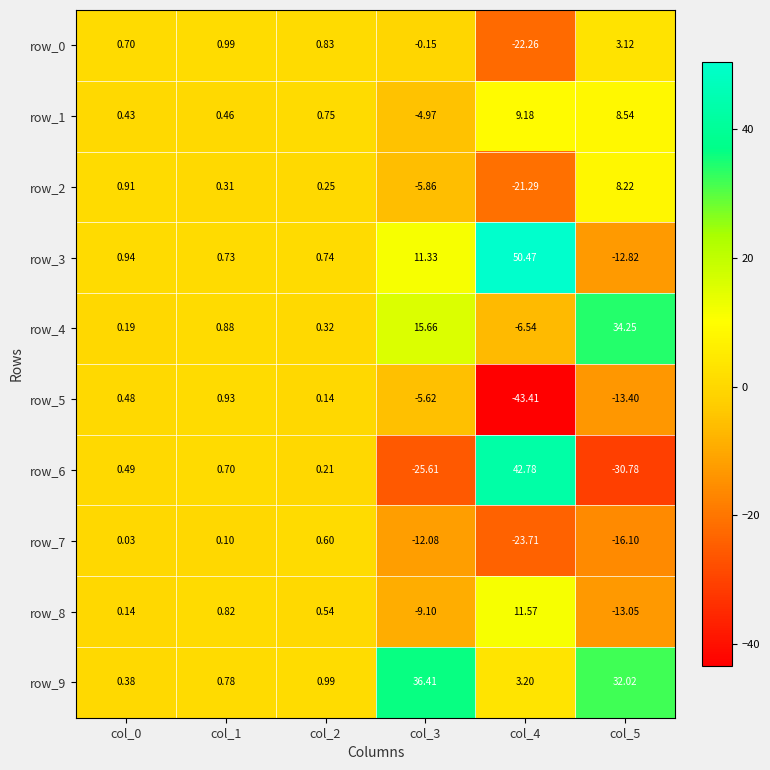

Between col_2 and col_5, which series saw the biggest shift?

row_4